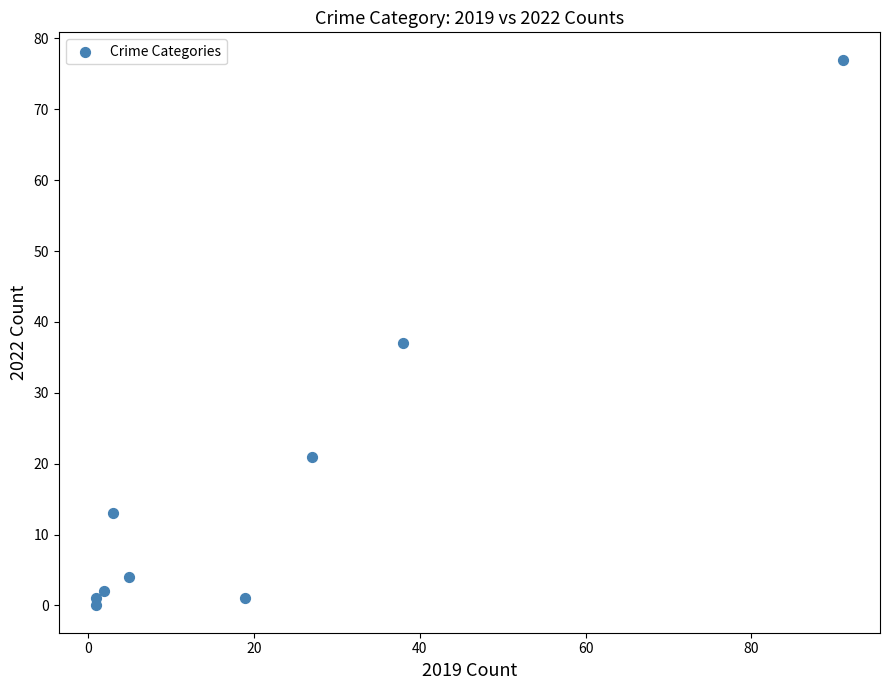

What Y value in the scatter plot is closest to 38?

37